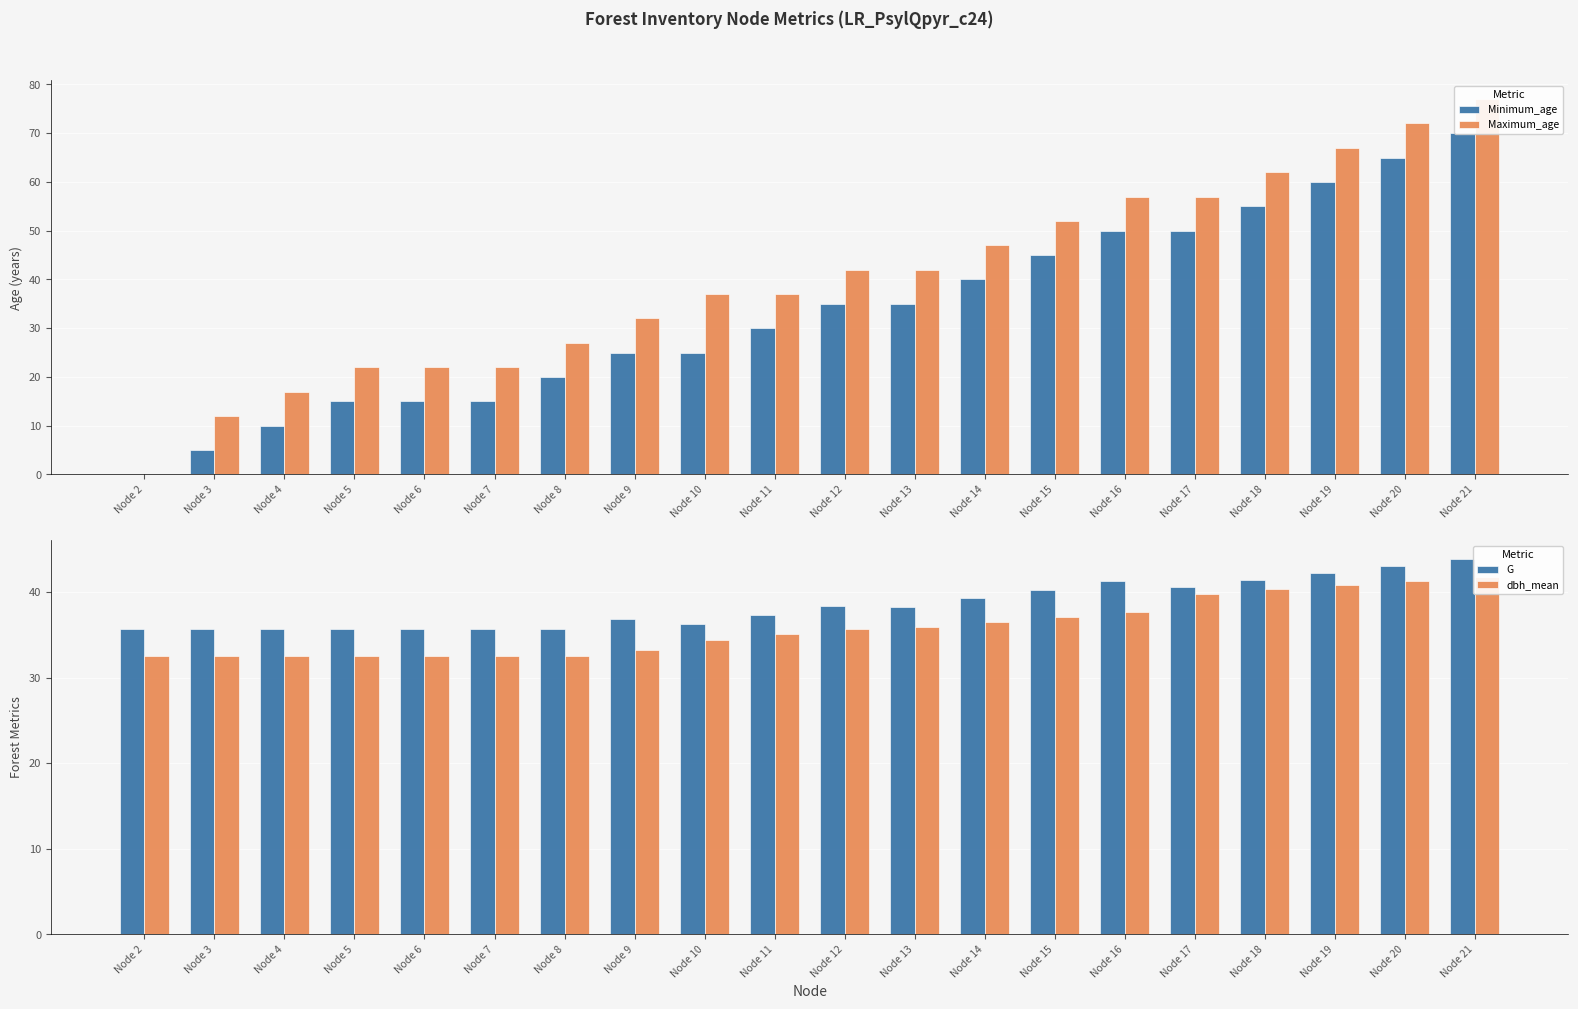

What is the value of the Minimum_age bar at the 9th from the left?

25.0